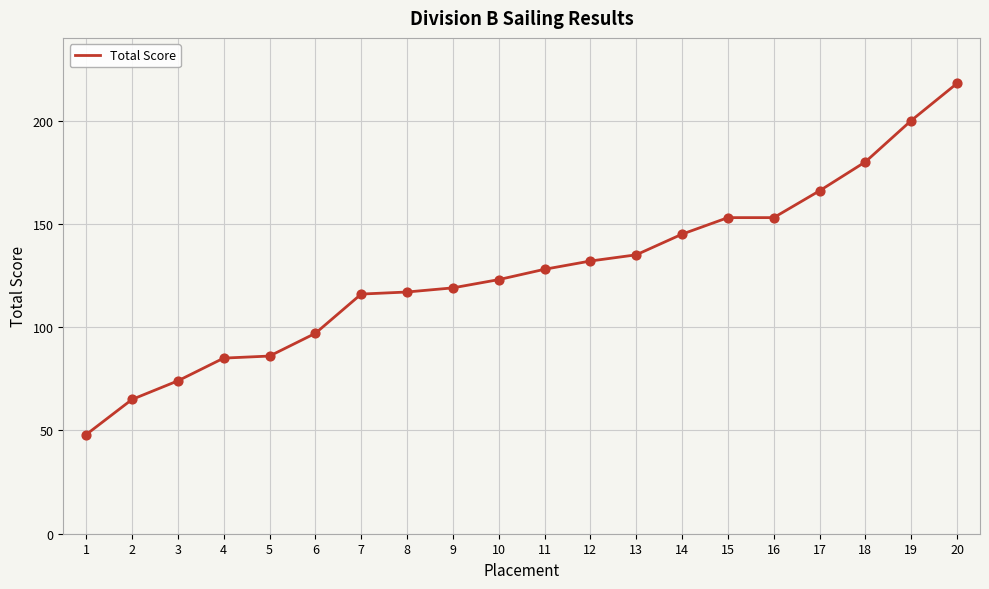

What is the change in value from 9 to 15?

+34